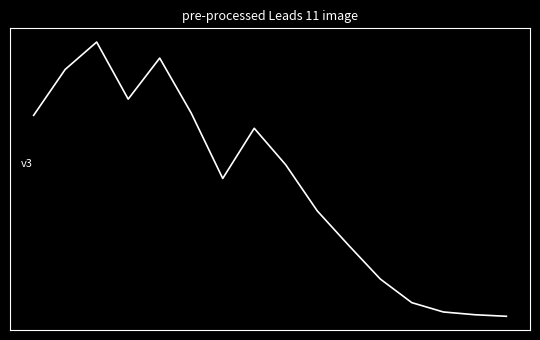

At which category does the data reach its first local peak?

2